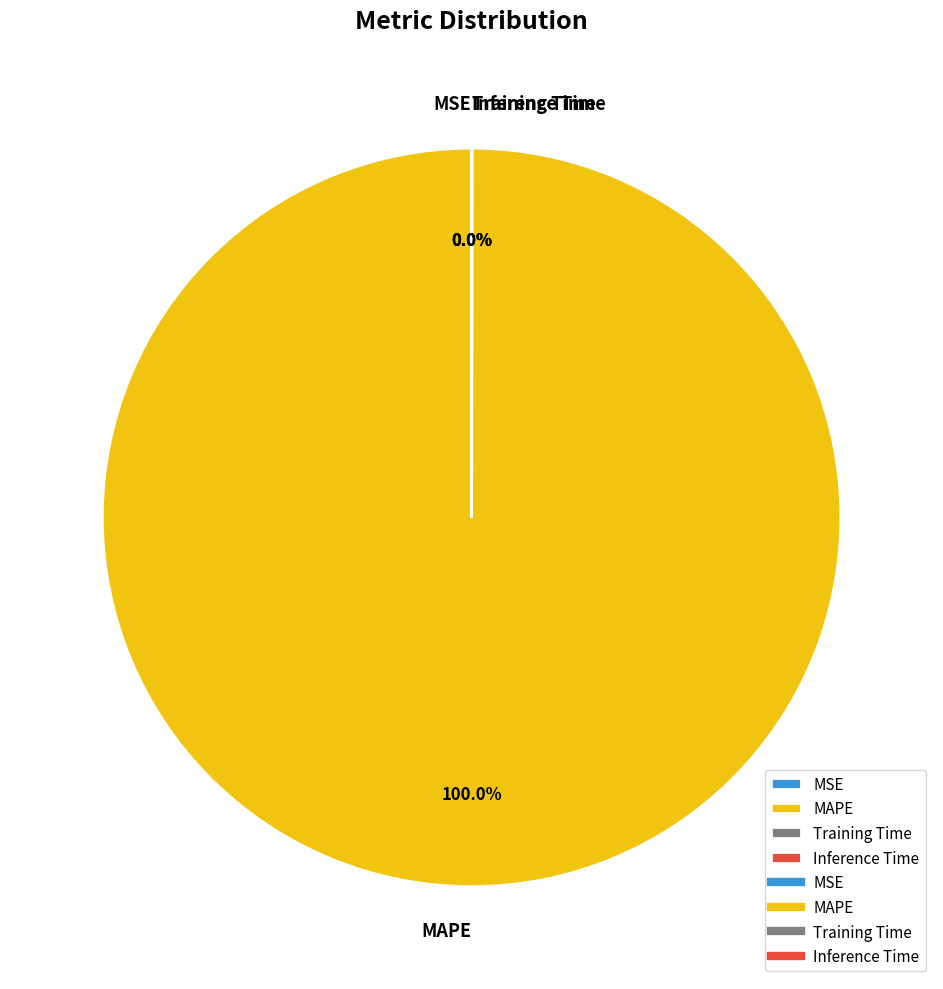

Is there a majority slice in this chart?

Yes